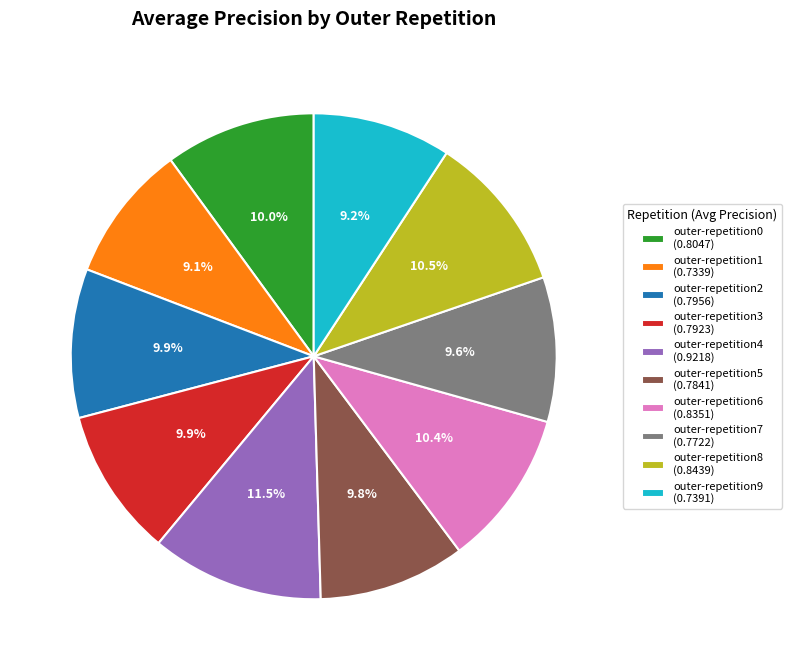

Which category has the biggest portion of the pie?

outer-repetition4